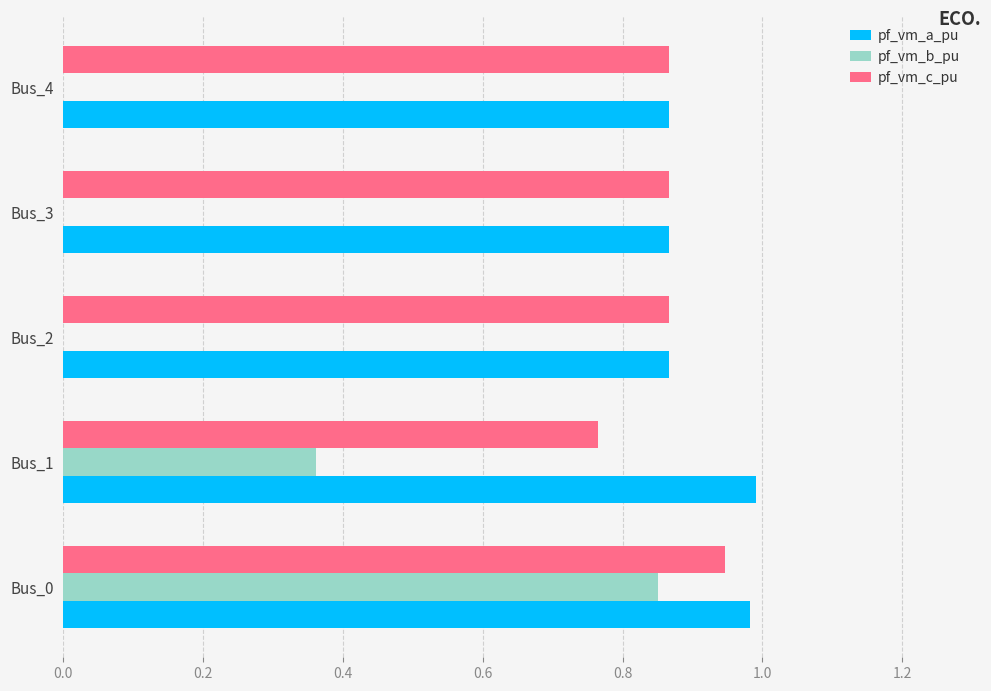

What is the sum of the pf_vm_c_pu values at Bus_4 and Bus_0?

1.8